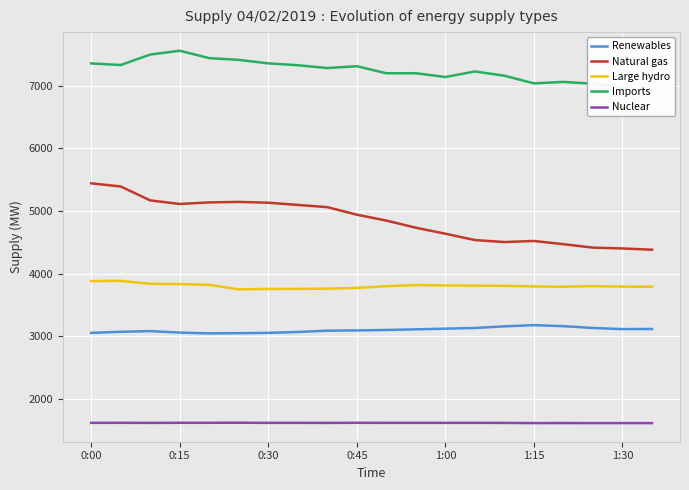

Is the value of Large hydro at 1:00 greater than the value of Natural gas at 0:45?

No